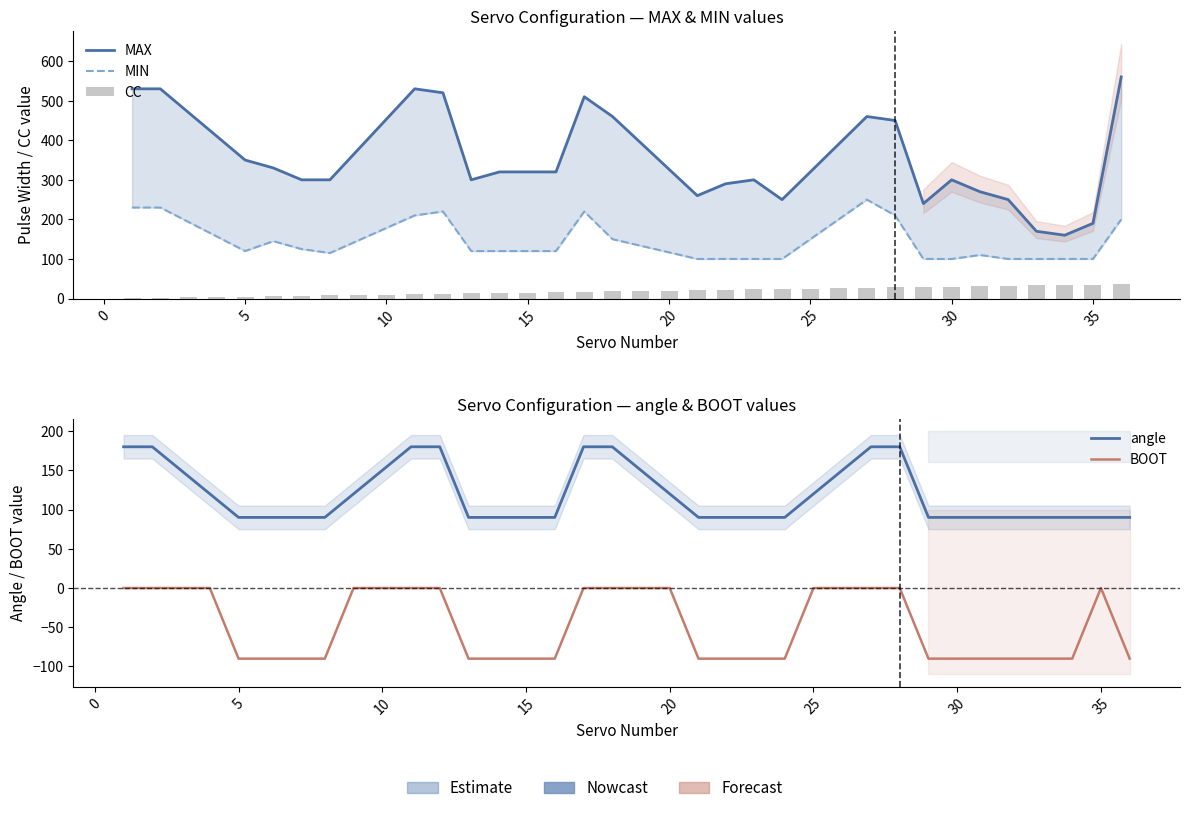

Does the chart contain stacked bars?

No